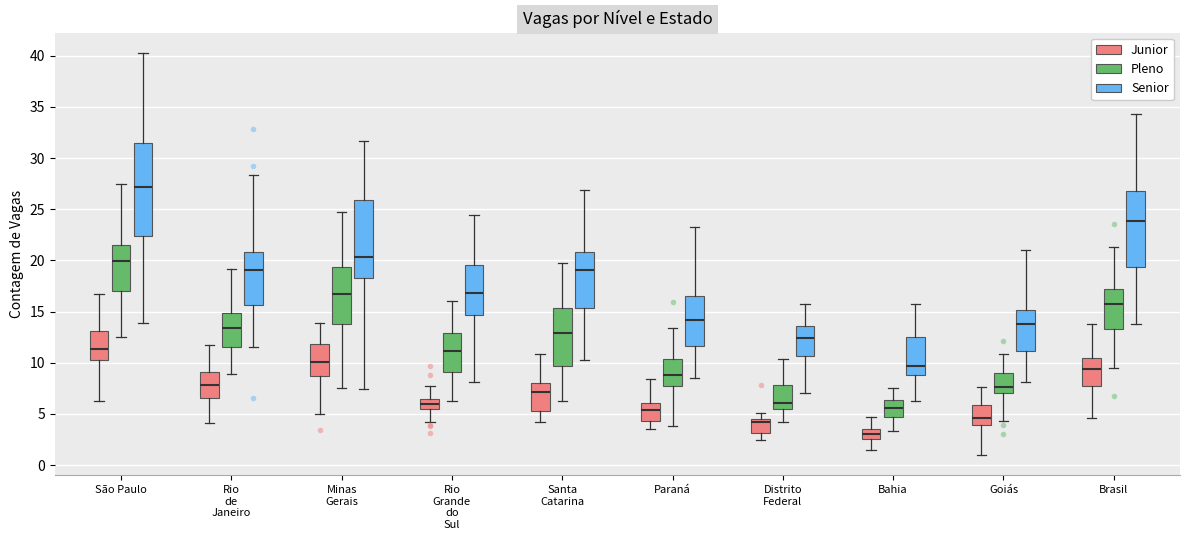

Reading left to right, transcribe this box plot: for each box, give where its median line is, the range the box spans, and where its two whiskers end, as read against the y-axis. The values are not printed on the chart, so give them approximately, as read against the axis.

São Paulo (Junior): median 11.5, box 10.0 to 13.0, whiskers 6.5 to 16.5
São Paulo (Pleno): median 20.0, box 17.0 to 21.5, whiskers 12.5 to 27.5
São Paulo (Senior): median 27.0, box 22.5 to 31.5, whiskers 14.0 to 40.5
Rio de Janeiro (Junior): median 8.0, box 6.5 to 9.0, whiskers 4.0 to 11.5
Rio de Janeiro (Pleno): median 13.5, box 11.5 to 15.0, whiskers 9.0 to 19.0
Rio de Janeiro (Senior): median 19.0, box 15.5 to 21.0, whiskers 11.5 to 28.5
Minas Gerais (Junior): median 10.0, box 8.5 to 12.0, whiskers 5.0 to 14.0
Minas Gerais (Pleno): median 16.5, box 13.5 to 19.5, whiskers 7.5 to 25.0
Minas Gerais (Senior): median 20.5, box 18.5 to 26.0, whiskers 7.5 to 31.5
Rio Grande do Sul (Junior): median 6.0, box 5.5 to 6.5, whiskers 4.0 to 7.5
Rio Grande do Sul (Pleno): median 11.0, box 9.0 to 13.0, whiskers 6.5 to 16.0
Rio Grande do Sul (Senior): median 17.0, box 14.5 to 19.5, whiskers 8.0 to 24.5
Santa Catarina (Junior): median 7.0, box 5.5 to 8.0, whiskers 4.0 to 11.0
Santa Catarina (Pleno): median 13.0, box 9.5 to 15.5, whiskers 6.5 to 19.5
Santa Catarina (Senior): median 19.0, box 15.5 to 21.0, whiskers 10.5 to 27.0
Paraná (Junior): median 5.5, box 4.5 to 6.0, whiskers 3.5 to 8.5
Paraná (Pleno): median 9.0, box 7.5 to 10.5, whiskers 4.0 to 13.5
Paraná (Senior): median 14.0, box 11.5 to 16.5, whiskers 8.5 to 23.0
Distrito Federal (Junior): median 4.0, box 3.0 to 4.5, whiskers 2.5 to 5.0
Distrito Federal (Pleno): median 6.0, box 5.5 to 8.0, whiskers 4.0 to 10.5
Distrito Federal (Senior): median 12.5, box 10.5 to 13.5, whiskers 7.0 to 16.0
Bahia (Junior): median 3.0, box 2.5 to 3.5, whiskers 1.5 to 4.5
Bahia (Pleno): median 5.5, box 4.5 to 6.5, whiskers 3.5 to 7.5
Bahia (Senior): median 9.5, box 9.0 to 12.5, whiskers 6.5 to 15.5
Goiás (Junior): median 4.5, box 4.0 to 6.0, whiskers 1.0 to 7.5
Goiás (Pleno): median 7.5, box 7.0 to 9.0, whiskers 4.5 to 11.0
Goiás (Senior): median 14.0, box 11.0 to 15.0, whiskers 8.0 to 21.0
Brasil (Junior): median 9.5, box 7.5 to 10.5, whiskers 4.5 to 14.0
Brasil (Pleno): median 16.0, box 13.5 to 17.0, whiskers 9.5 to 21.5
Brasil (Senior): median 24.0, box 19.5 to 27.0, whiskers 14.0 to 34.5